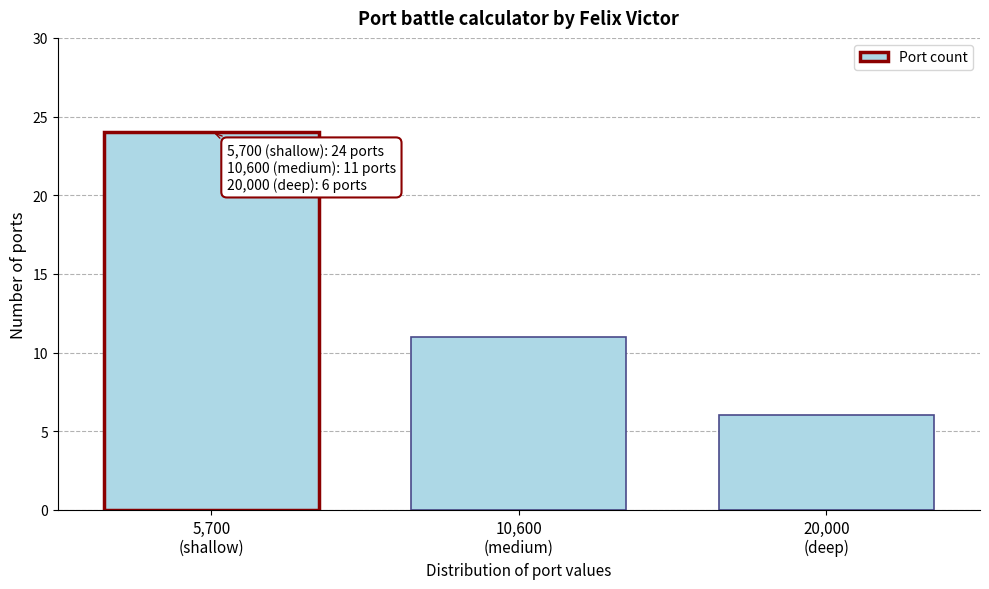

Reading left to right, what are all the values shown in this chart?

24	11	6